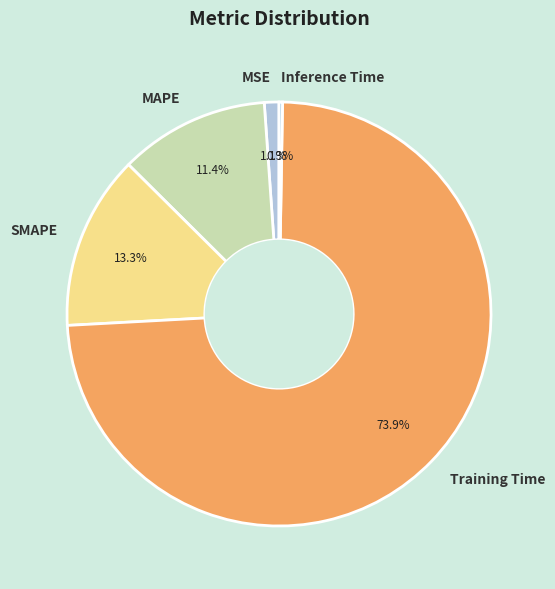

To the nearest percent, what is the average slice percentage?

20%